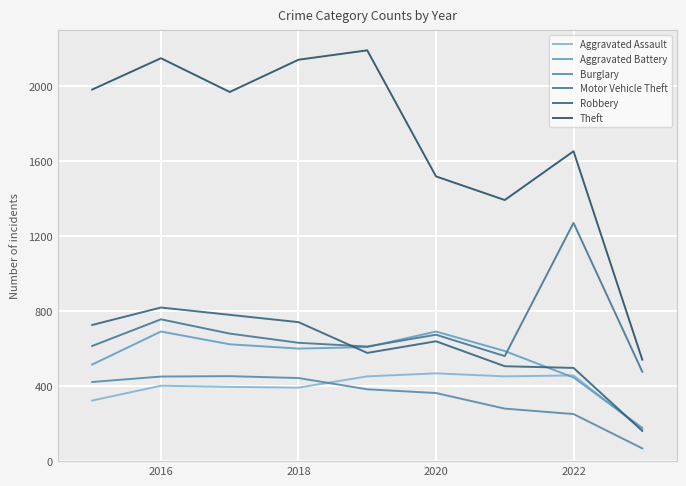

How many lines are shown in the chart?

6